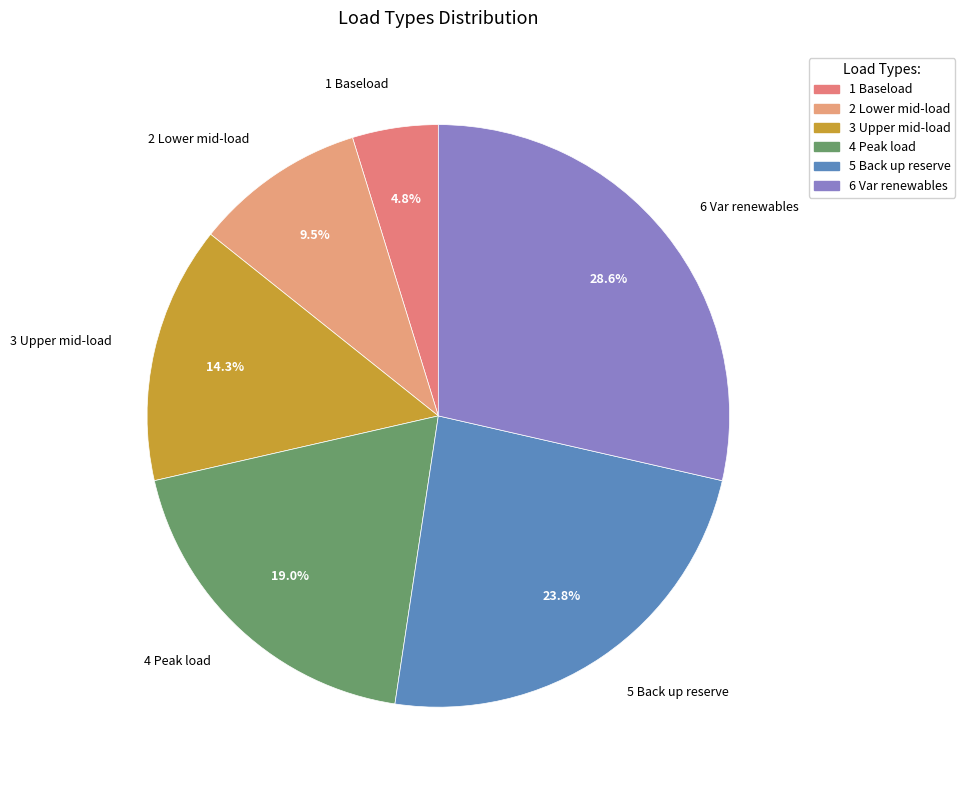

How many slices are in this pie chart?

6